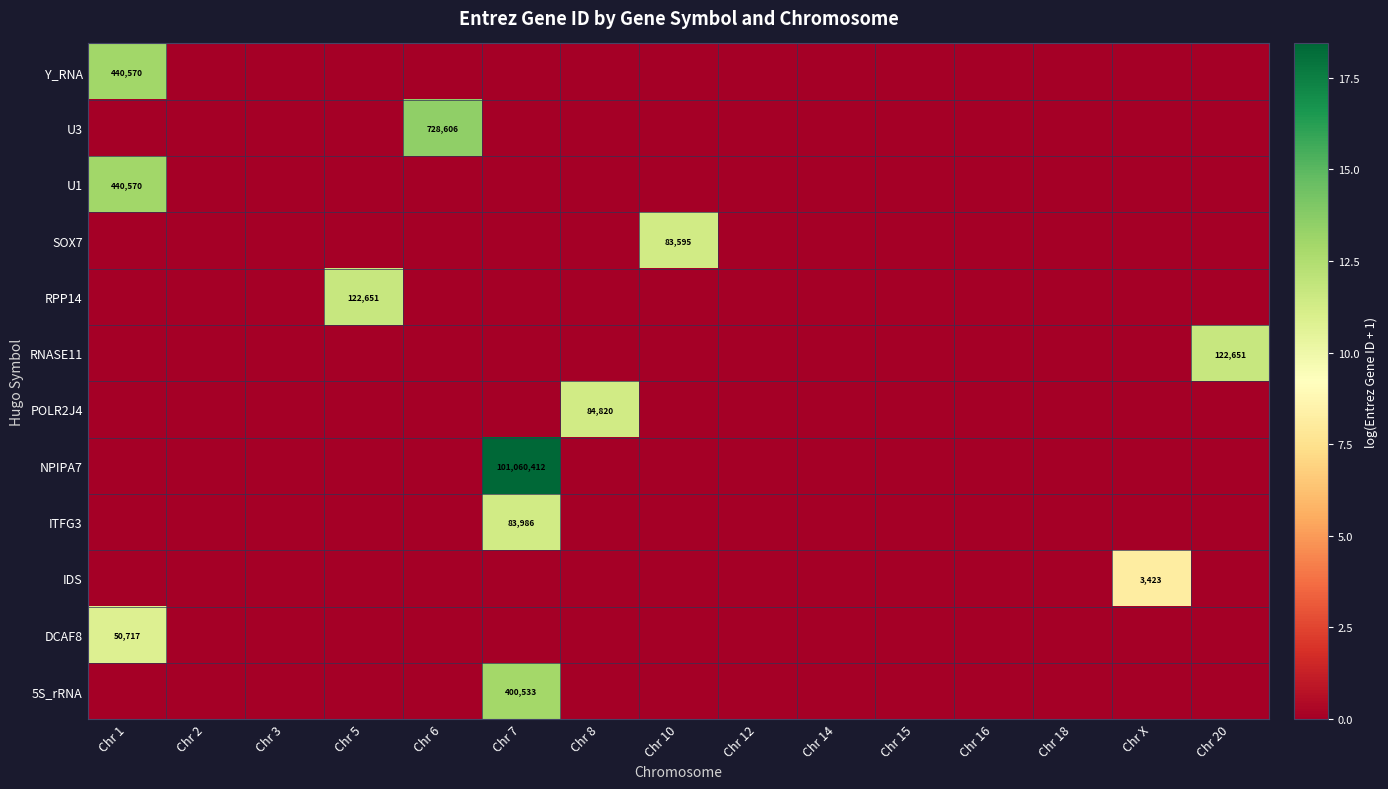

The Y_RNA series shows 4.0 at Chr X. True or false?

False